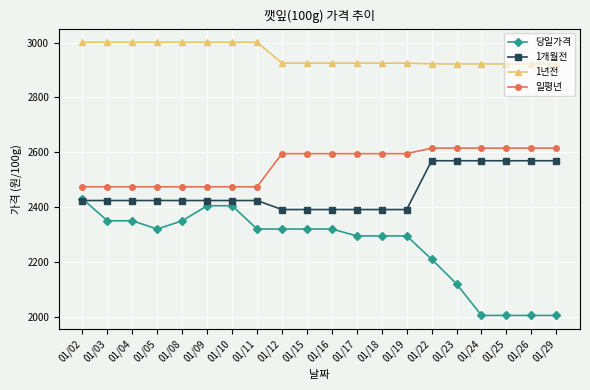

What is the difference between the highest and lowest values at 01/03?

651